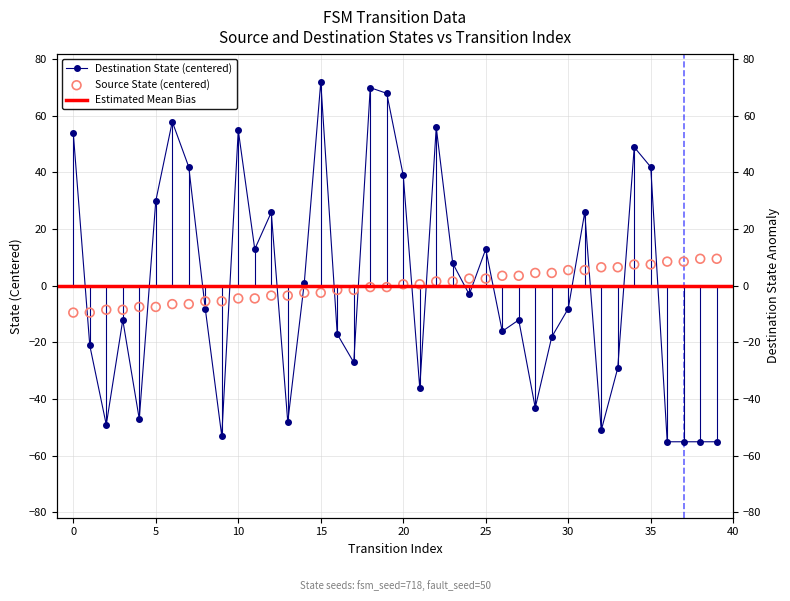

Which series contains the lowest Y value?

destination_state